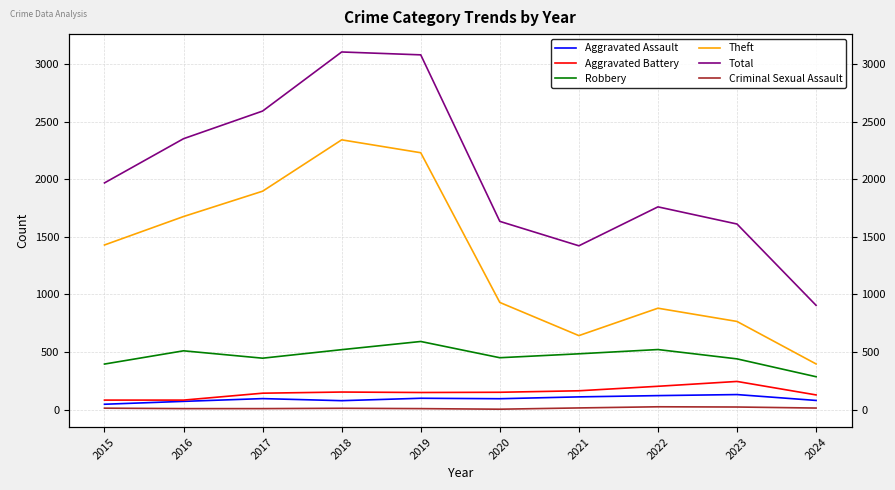

Where is Criminal Sexual Assault nearest to the value 13?

2024